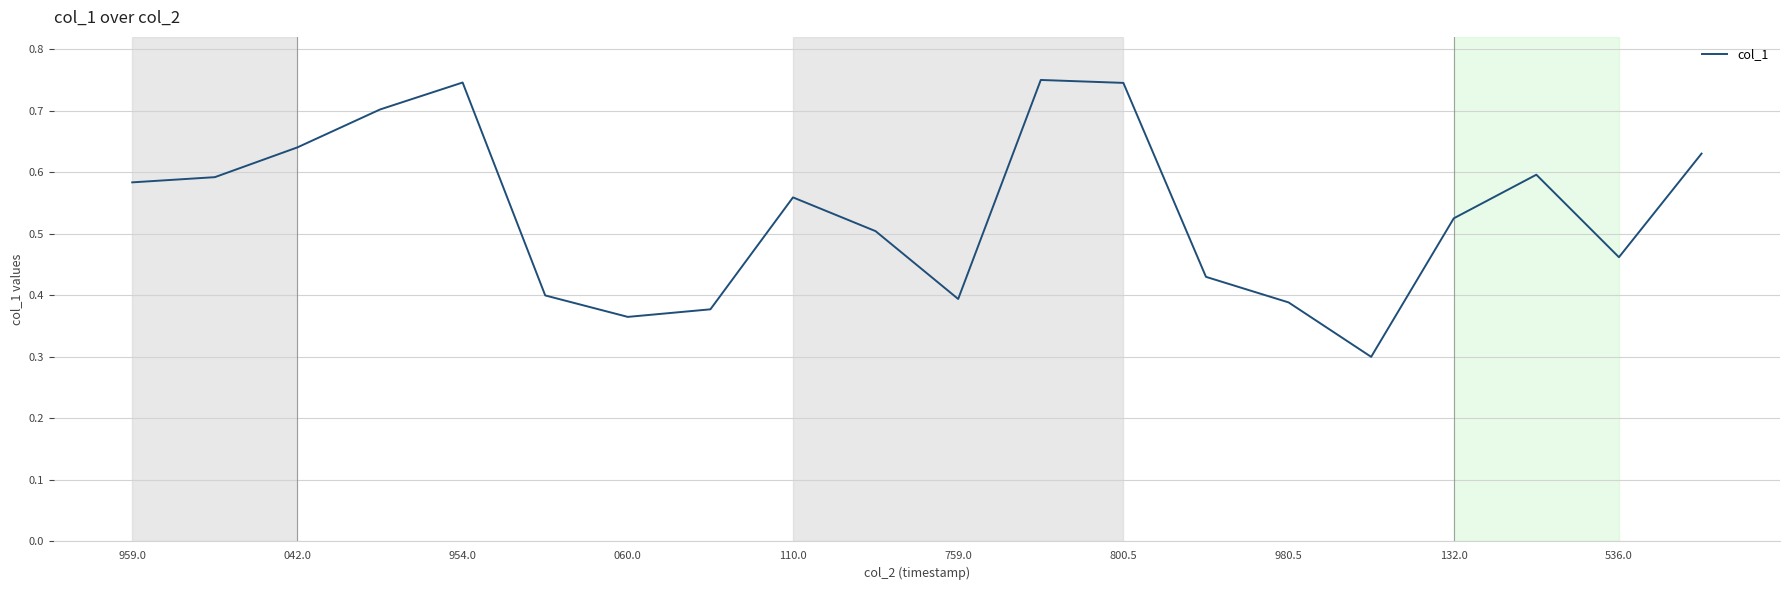

What is the smallest value displayed?

0.3